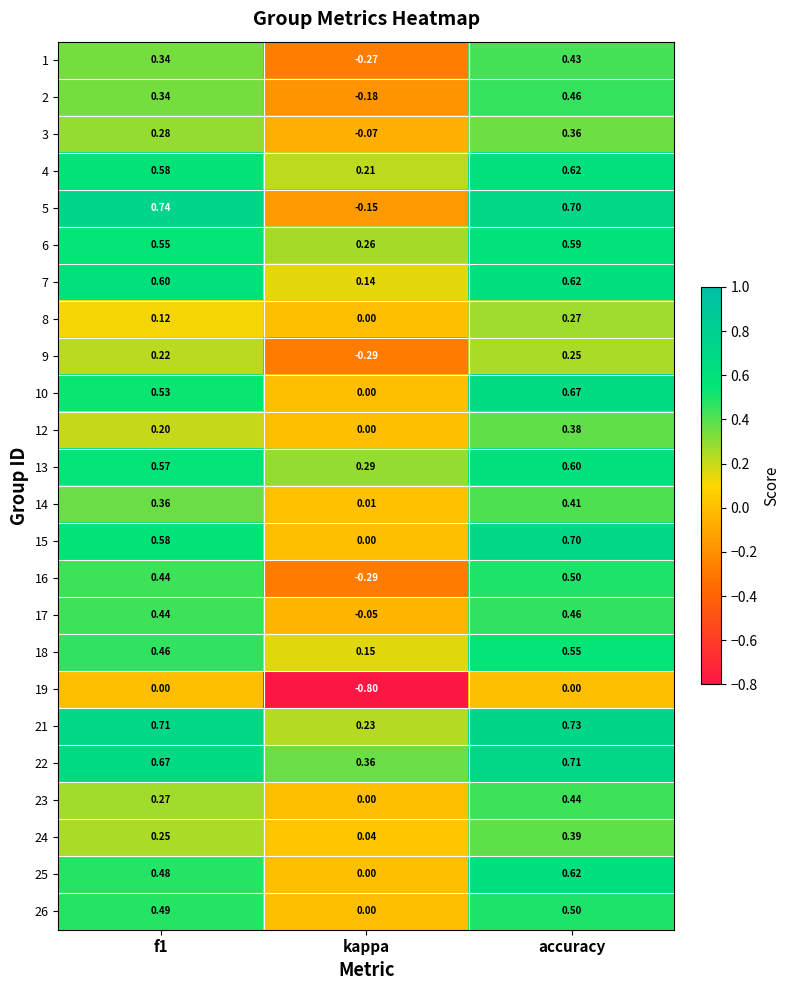

What is the greatest value displayed?

0.7